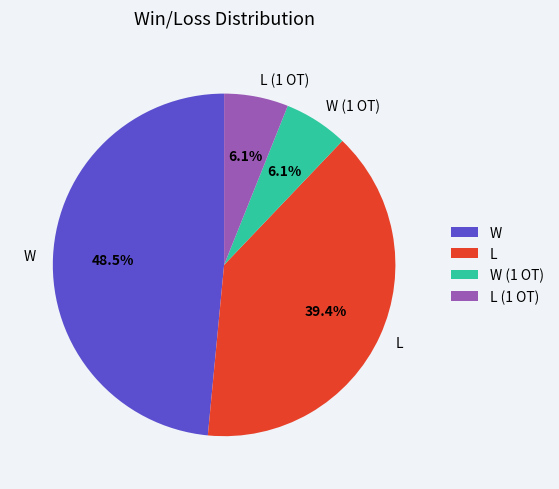

How many slices are in this pie chart?

4